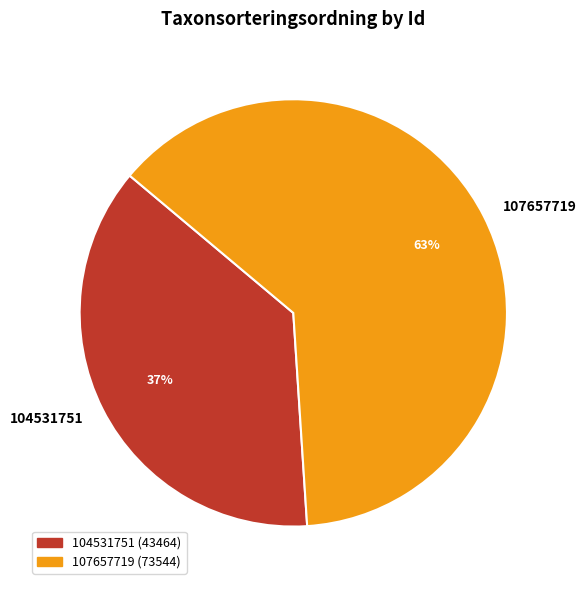

Which slice is the largest?

107657719